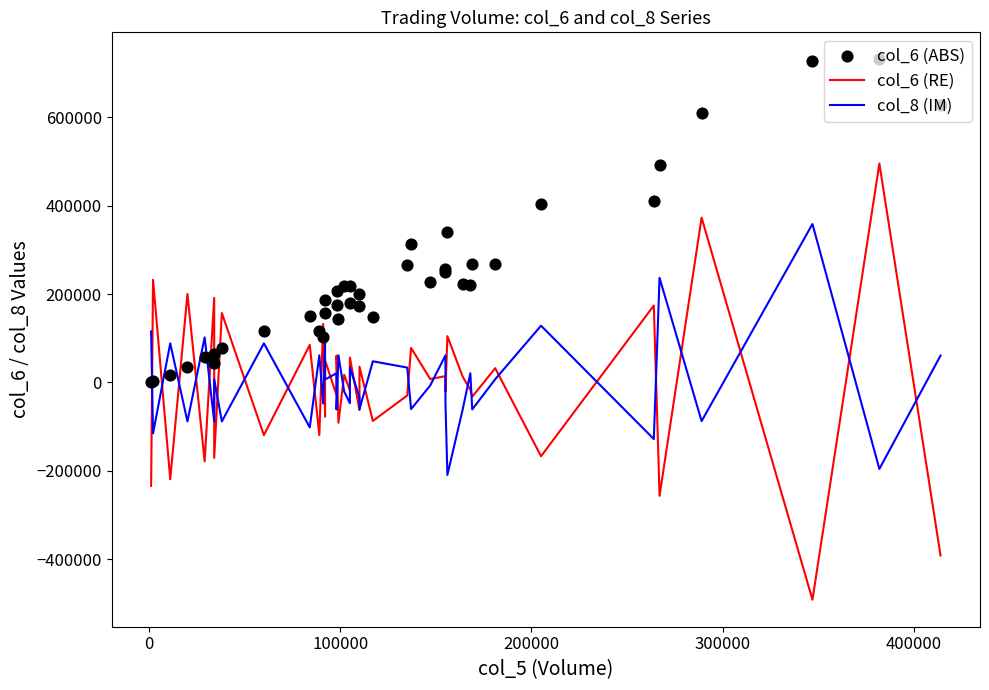

Which series reaches the minimum Y coordinate?

col_6 (RE)